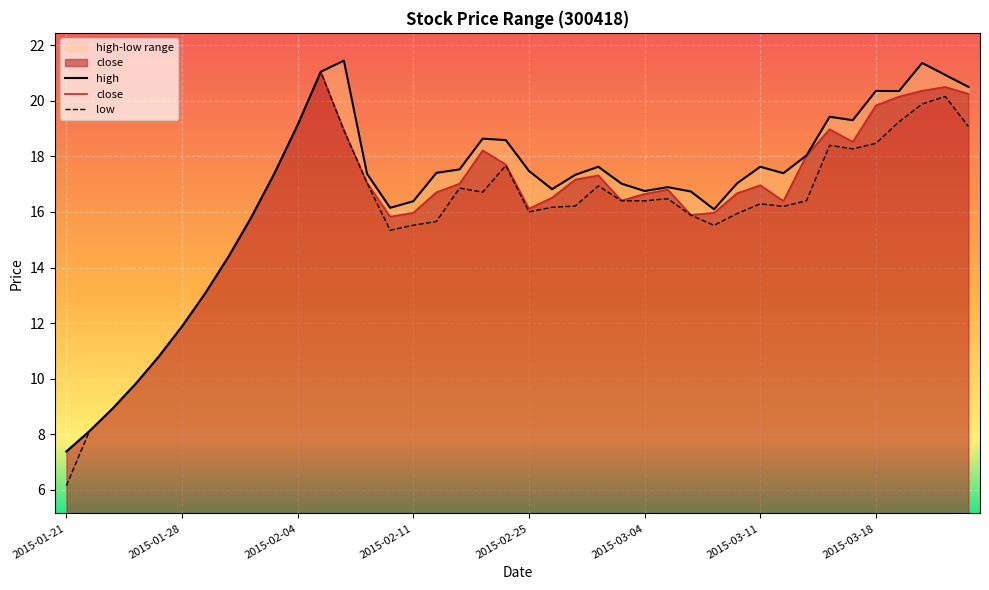

Which category has the highest value in the high series?

2015-02-06